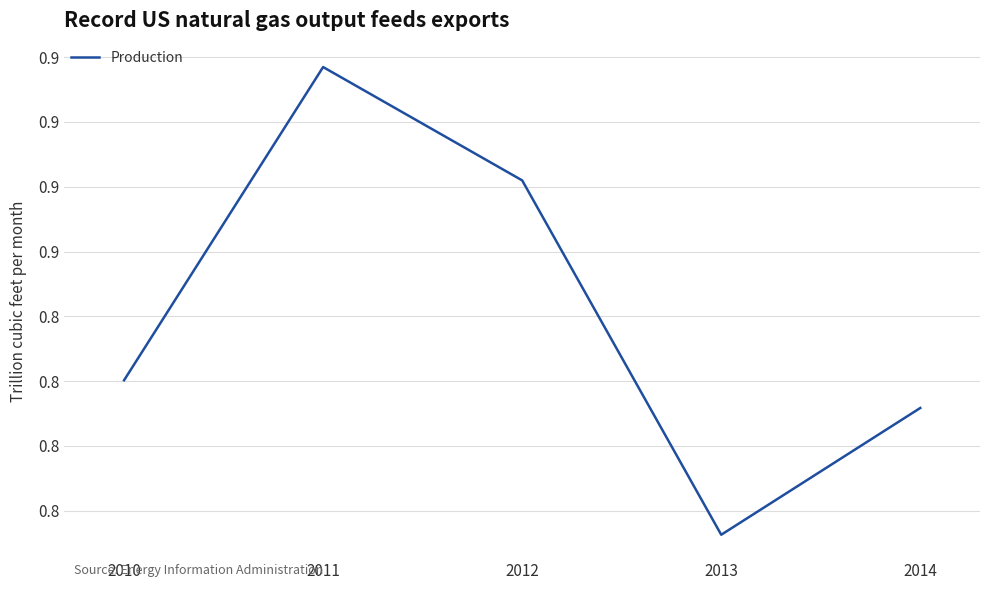

What is the value of the 2nd point from the left?

0.9